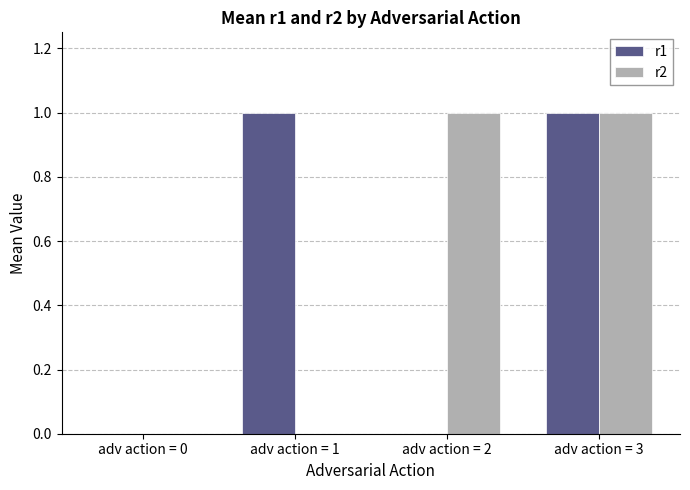

At which category is the sum across all series the highest?

adv action = 3